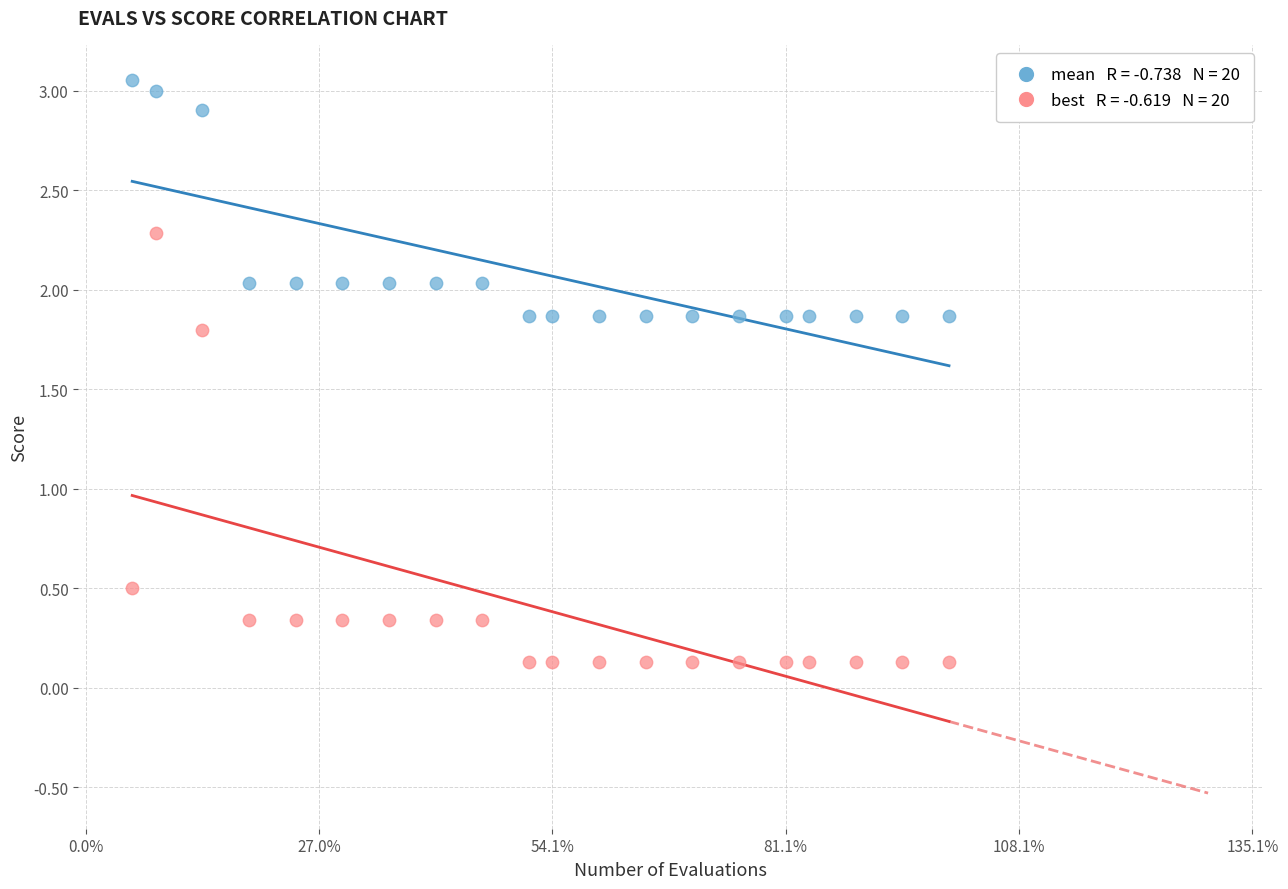

Across all data points, what is the range of X values (max minus min)?

35.0